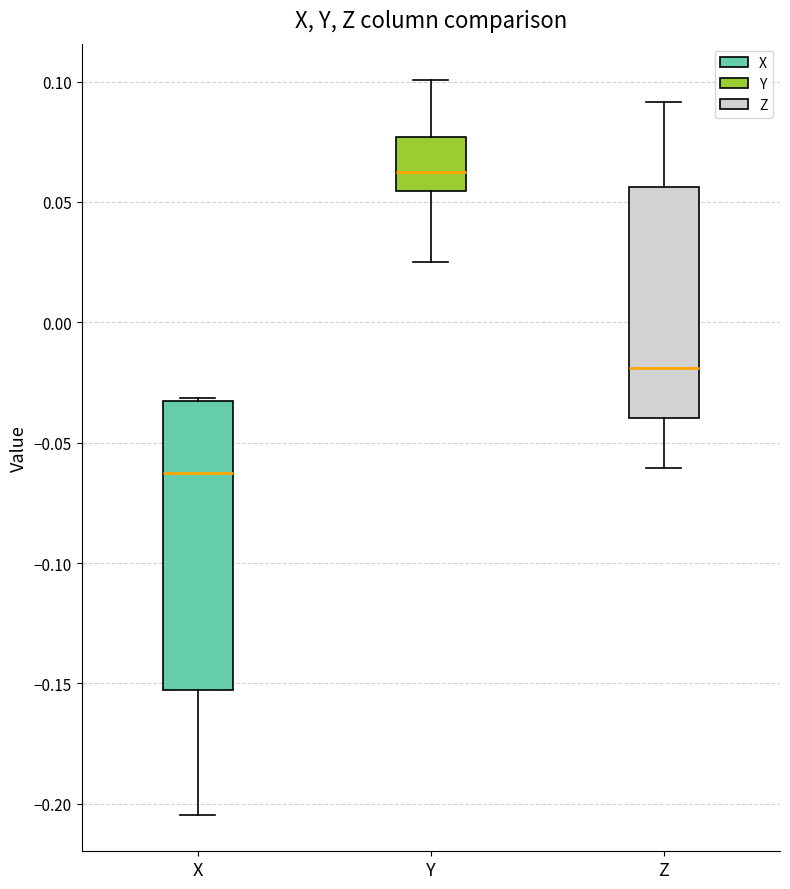

Reading left to right, transcribe this box plot: for each box, give where its median line is, the range the box spans, and where its two whiskers end, as read against the y-axis. The values are not printed on the chart, so give them approximately, as read against the axis.

X: median -0.065, box -0.155 to -0.035, whiskers -0.205 to -0.030
Y: median 0.060, box 0.055 to 0.075, whiskers 0.025 to 0.100
Z: median -0.020, box -0.040 to 0.055, whiskers -0.060 to 0.090